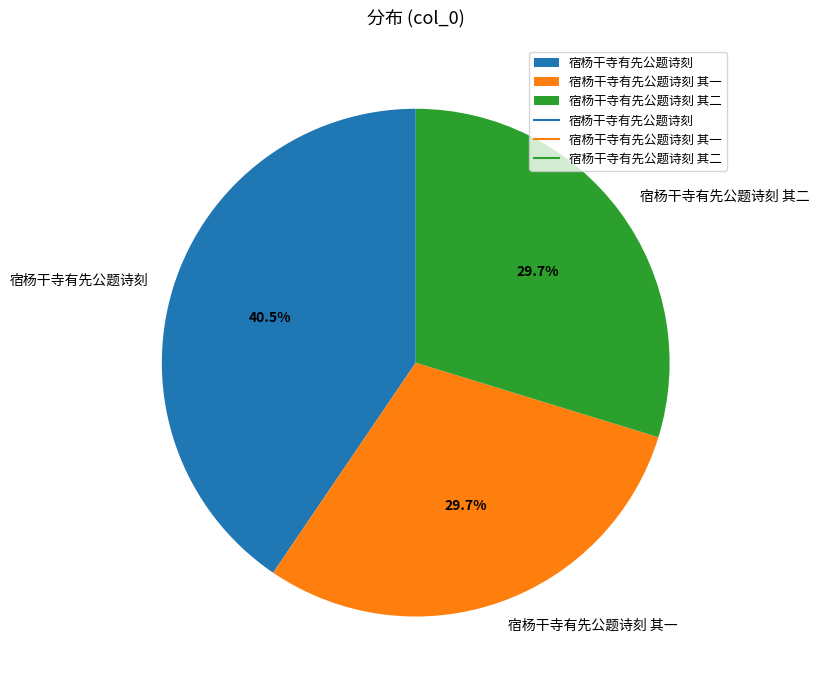

What percentage is NOT represented by 宿杨干寺有先公题诗刻?

59.5%